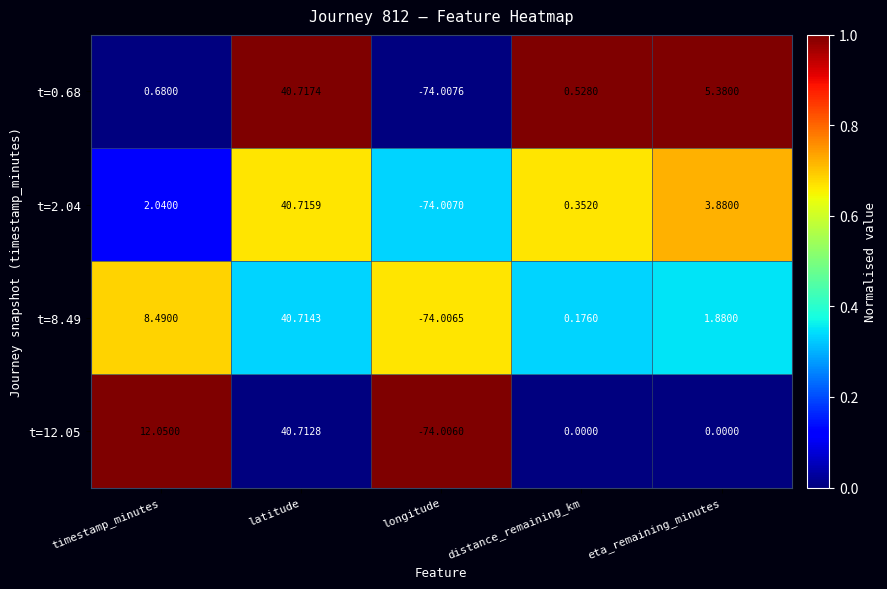

Where does the t=0.68 series first go above 0?

timestamp_minutes